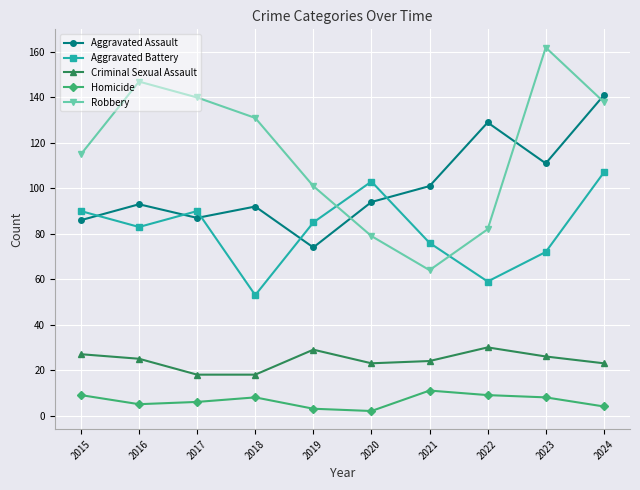

What is the highest value of the Homicide series?

11